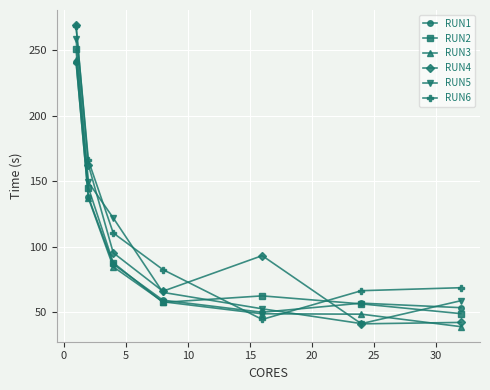

How many lines are shown in the chart?

6